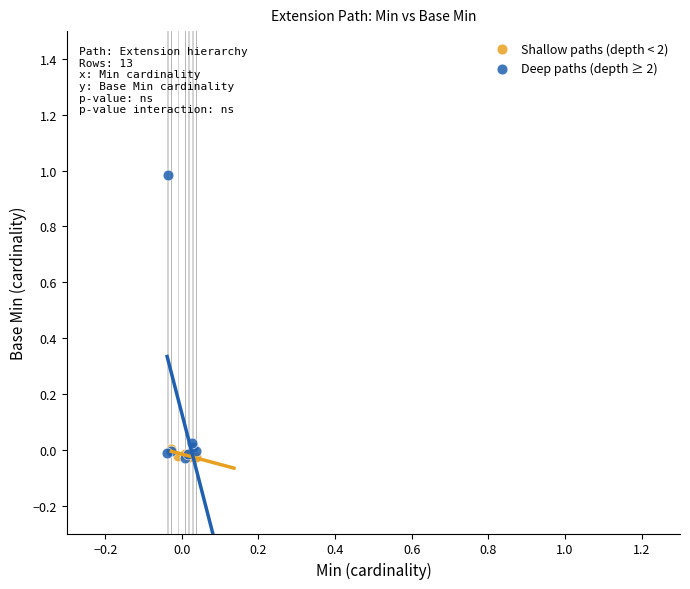

Which series has the widest spread of Y values?

Deep paths (depth ≥ 2)